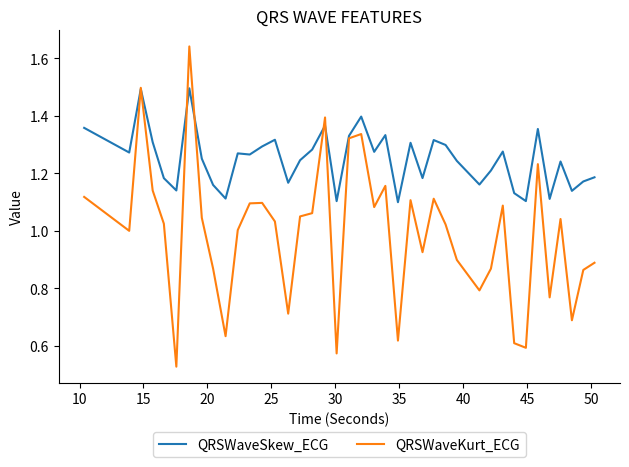

Rank the series by their average value, from highest to lowest.

QRSWaveSkew_ECG, QRSWaveKurt_ECG